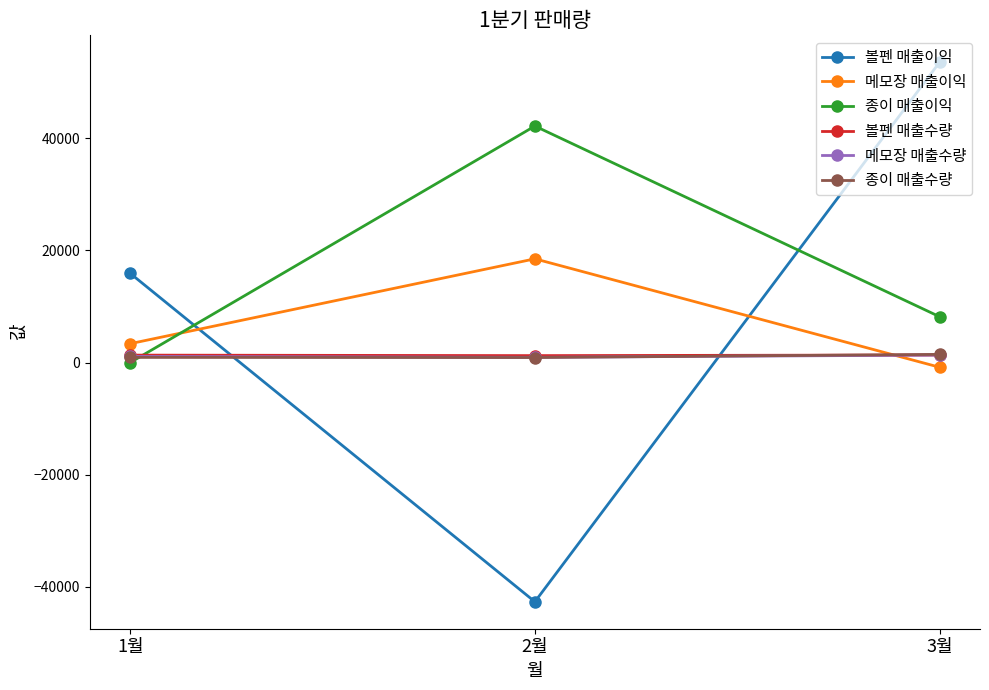

What position from the right is 2월?

2